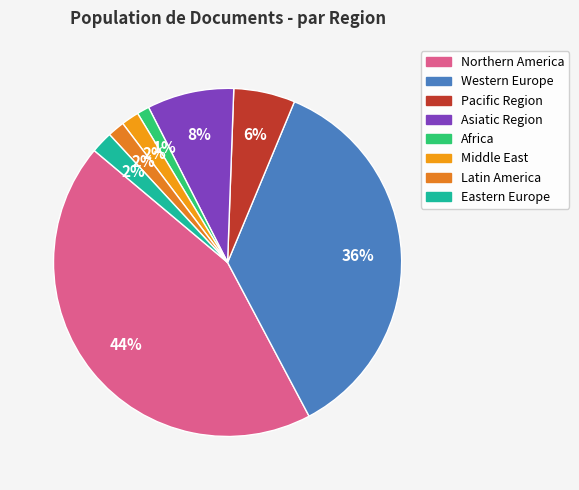

How many segments does this pie chart have?

8